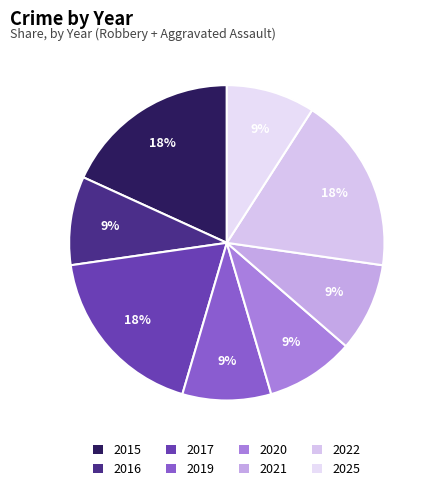

To the nearest percent, what is the difference between the largest and smallest slice percentages?

9%